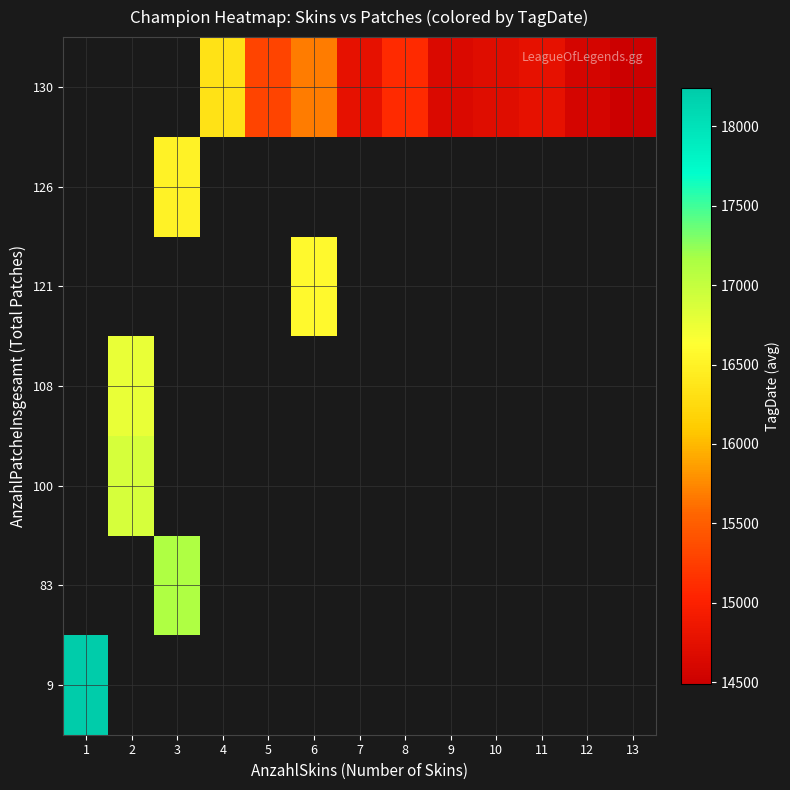

Count the number of data series in this chart.

7